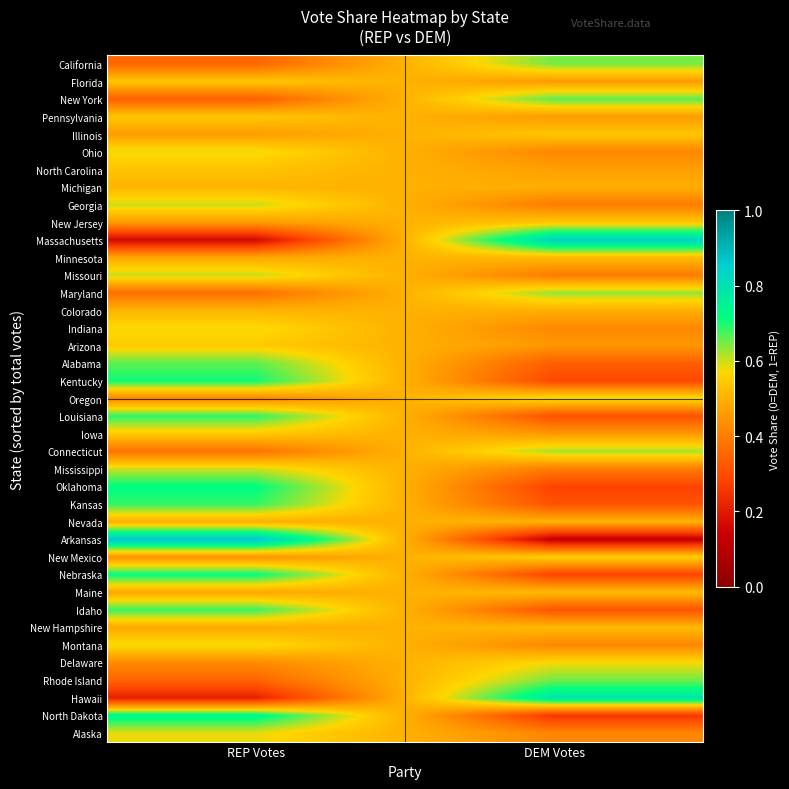

What is the total value across all series at REP Votes?

20.6